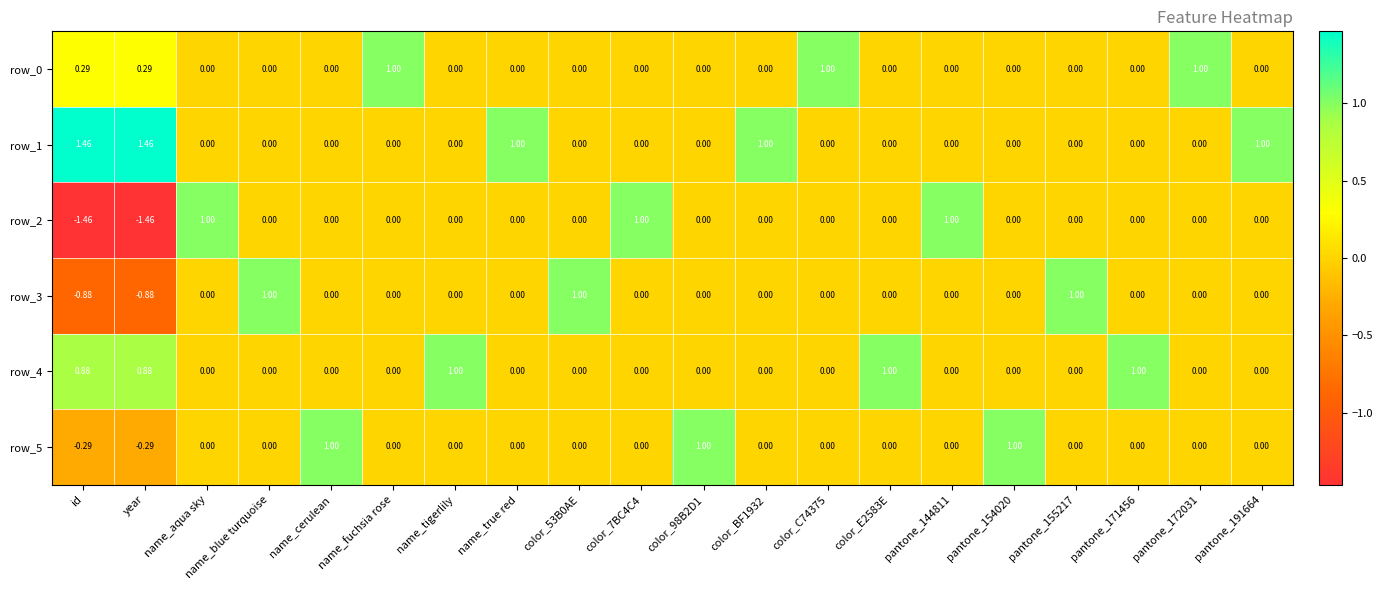

The value of row_0 at pantone_155217 is 0.0. True or false?

True